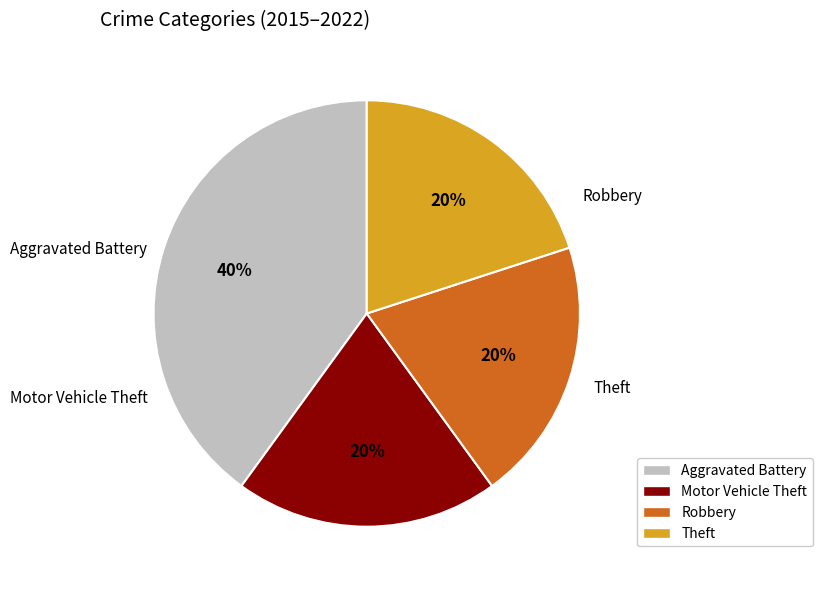

To the nearest percent, what is the difference between the largest and smallest slice percentages?

20%